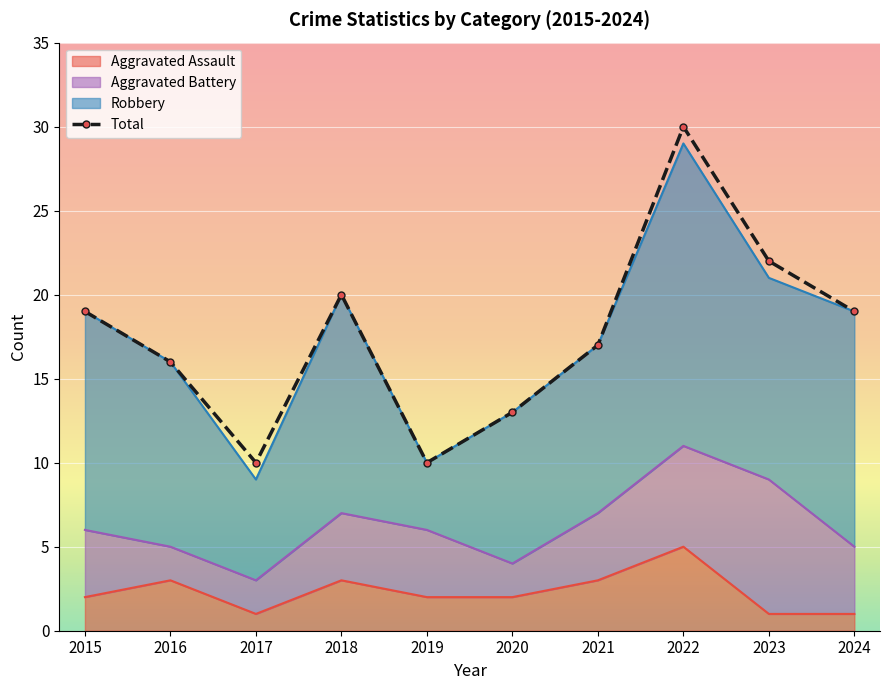

At which label is the value closest to 20?

2018